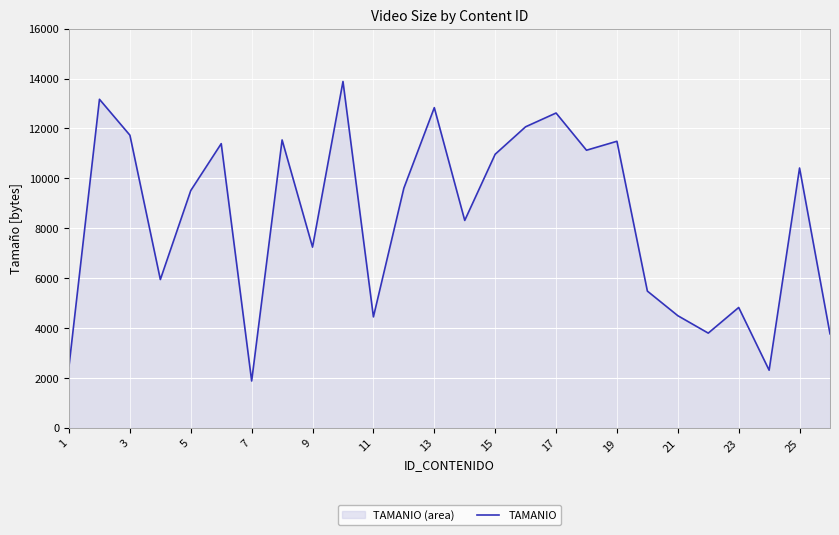

What is the approximate value at 11?

4447